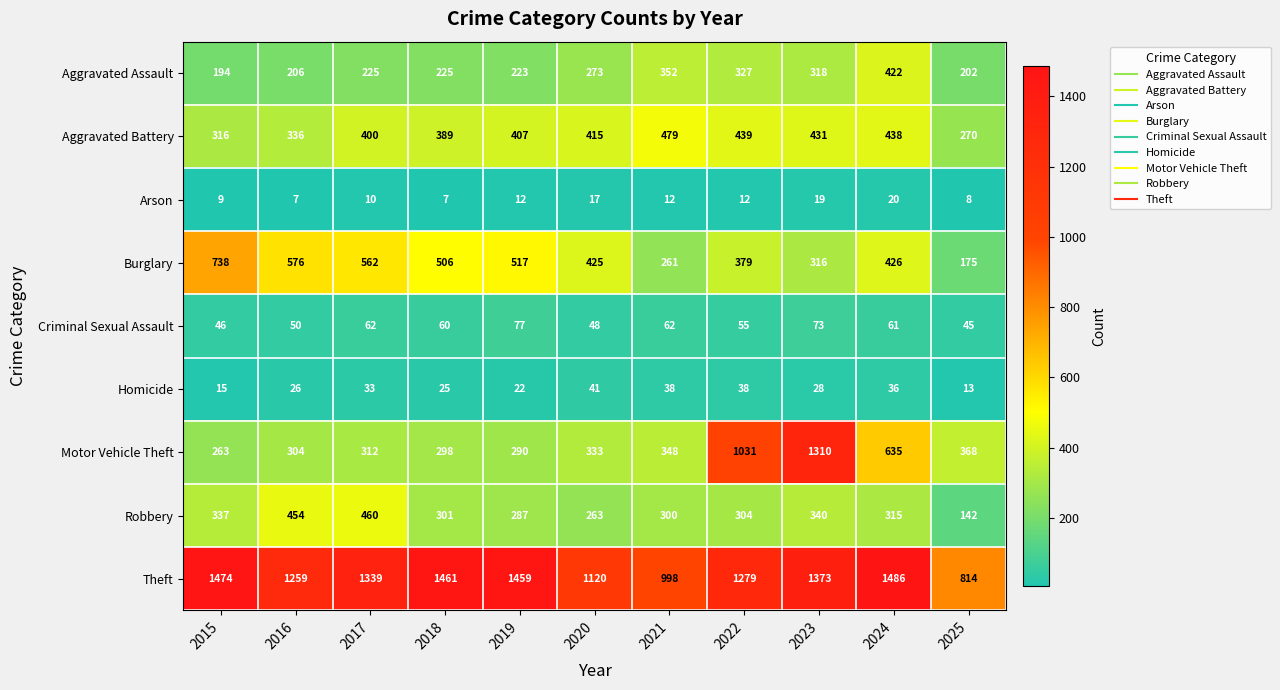

List the series in order of their peak value, highest first.

Theft, Motor Vehicle Theft, Burglary, Aggravated Battery, Robbery, Aggravated Assault, Criminal Sexual Assault, Homicide, Arson